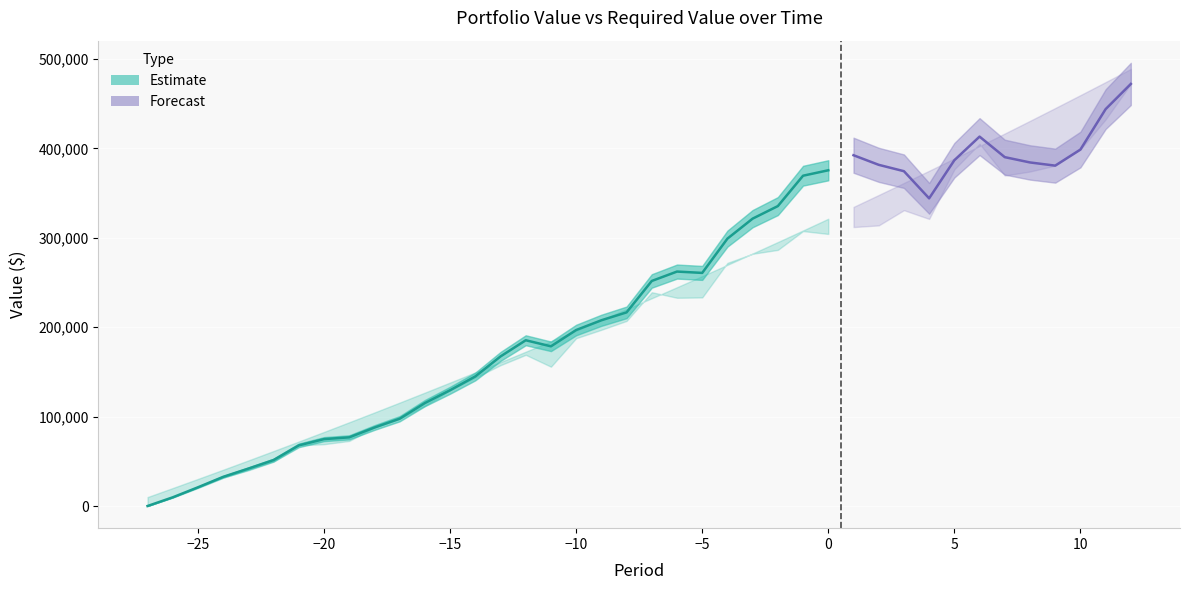

At how many categories does at least one series exceed 436462?

4